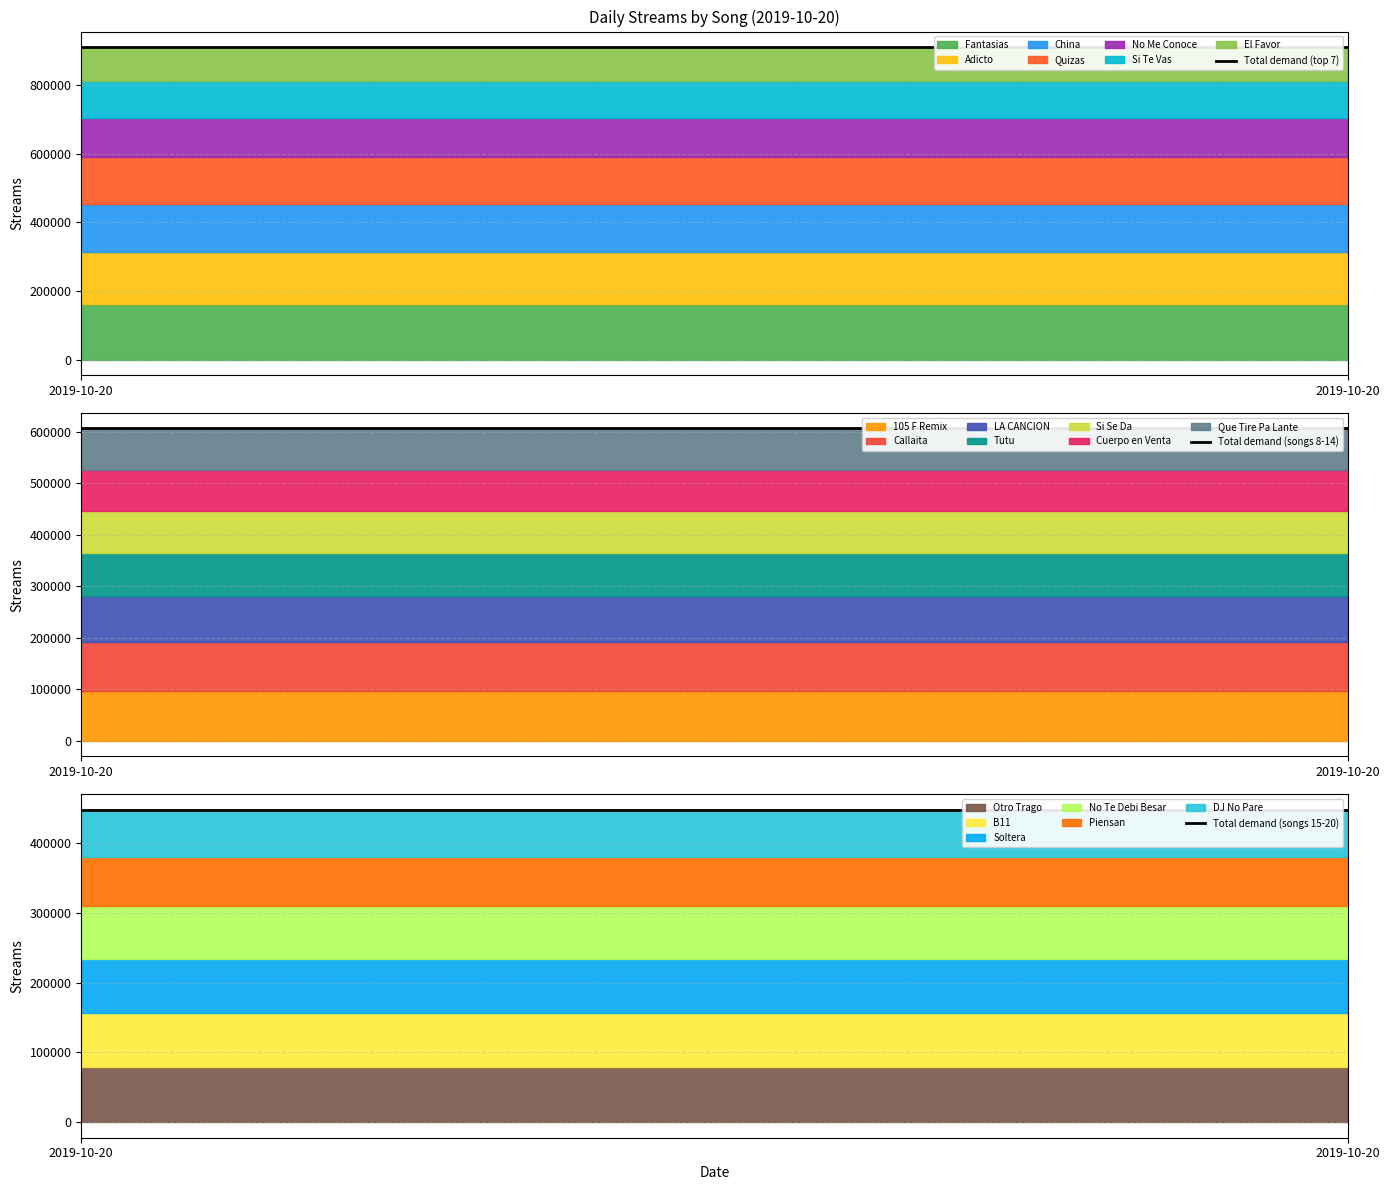

Reading left to right, extract all data points from this chart.

Total demand (top 7): 2019-10-20=911384	2019-10-20=911384
Total demand (songs 8-14): 2019-10-20=606699	2019-10-20=606699
Total demand (songs 15-20): 2019-10-20=448230	2019-10-20=448230